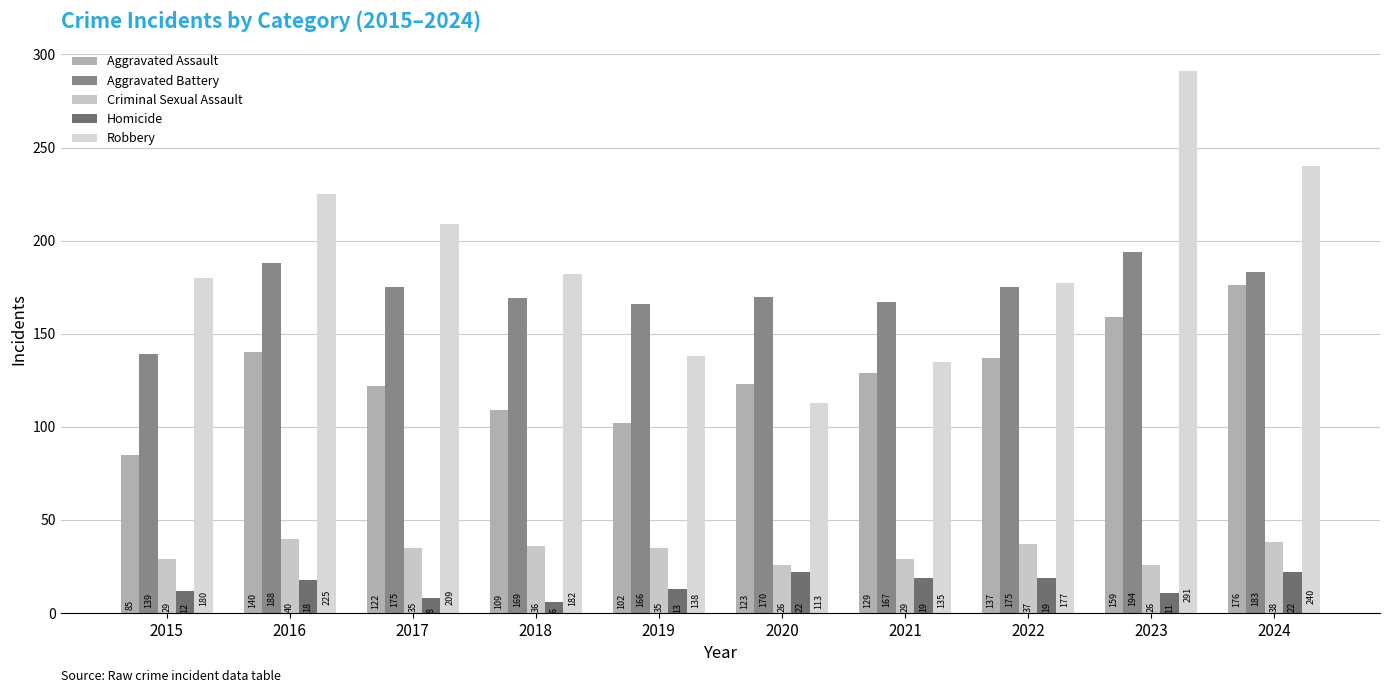

Reading right to left, transcribe all the data shown in this chart.

Aggravated Assault: 2024=176	2023=159	2022=137	2021=129	2020=123	2019=102	2018=109	2017=122	2016=140	2015=85
Aggravated Battery: 2024=183	2023=194	2022=175	2021=167	2020=170	2019=166	2018=169	2017=175	2016=188	2015=139
Criminal Sexual Assault: 2024=38	2023=26	2022=37	2021=29	2020=26	2019=35	2018=36	2017=35	2016=40	2015=29
Homicide: 2024=22	2023=11	2022=19	2021=19	2020=22	2019=13	2018=6	2017=8	2016=18	2015=12
Robbery: 2024=240	2023=291	2022=177	2021=135	2020=113	2019=138	2018=182	2017=209	2016=225	2015=180